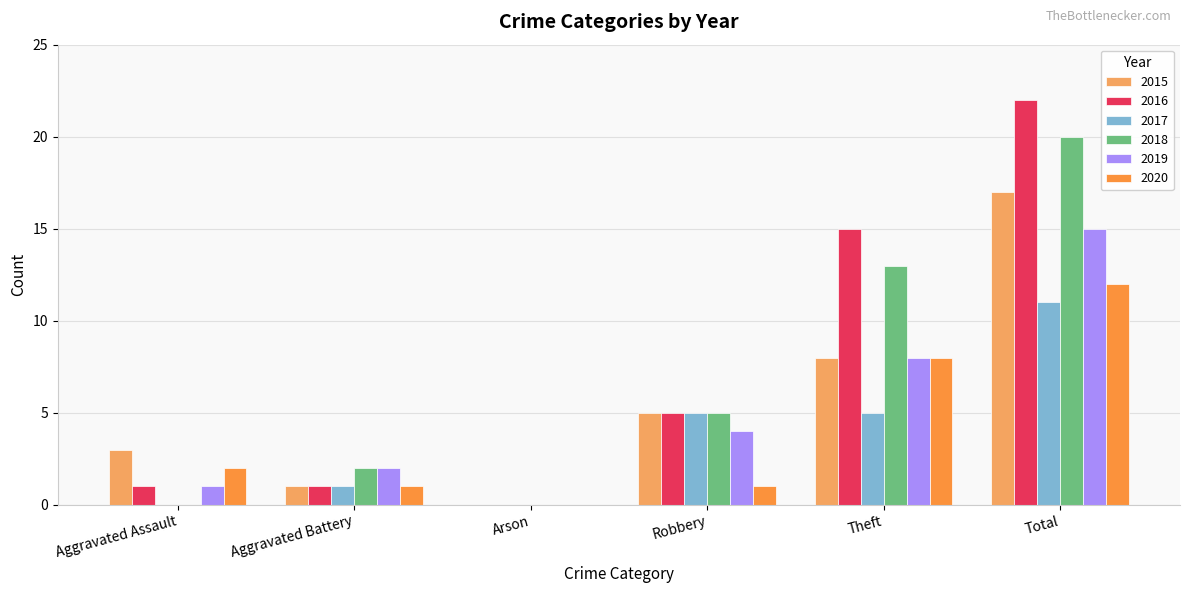

Is the value of 2017 at Robbery greater than the value of 2016 at Total?

No